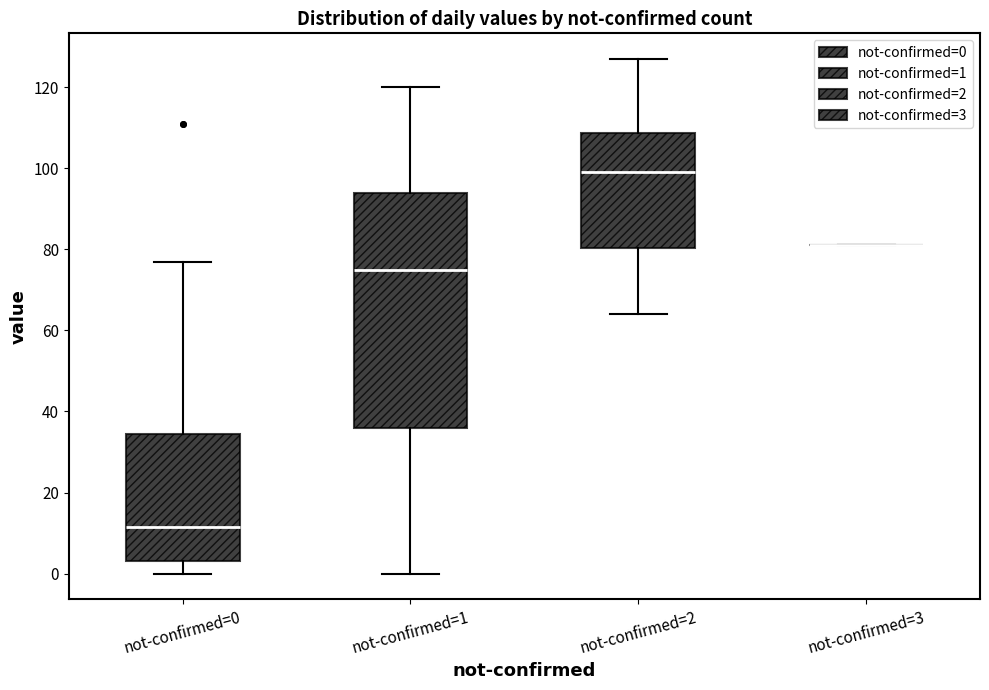

Reading left to right, transcribe this box plot: for each box, give where its median line is, the range the box spans, and where its two whiskers end, as read against the y-axis. The values are not printed on the chart, so give them approximately, as read against the axis.

not-confirmed=0: median 12, box 4 to 34, whiskers 0 to 78
not-confirmed=1: median 76, box 36 to 94, whiskers 0 to 120
not-confirmed=2: median 100, box 80 to 108, whiskers 64 to 128
not-confirmed=3: box collapsed to a line at 82, whiskers 82 to 82